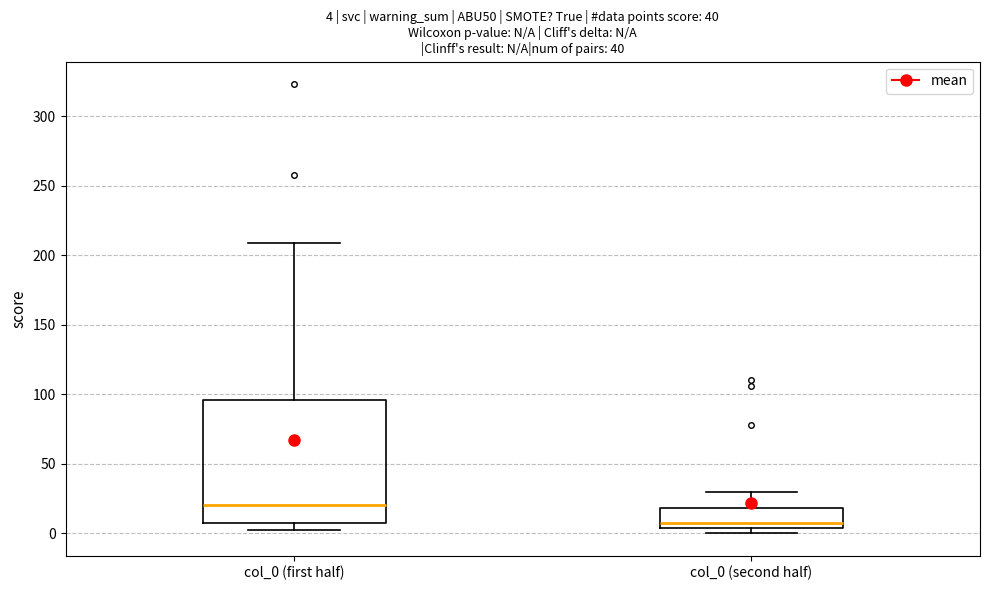

Which box is the tallest, from its lower edge to its upper edge?

col_0 (first half)